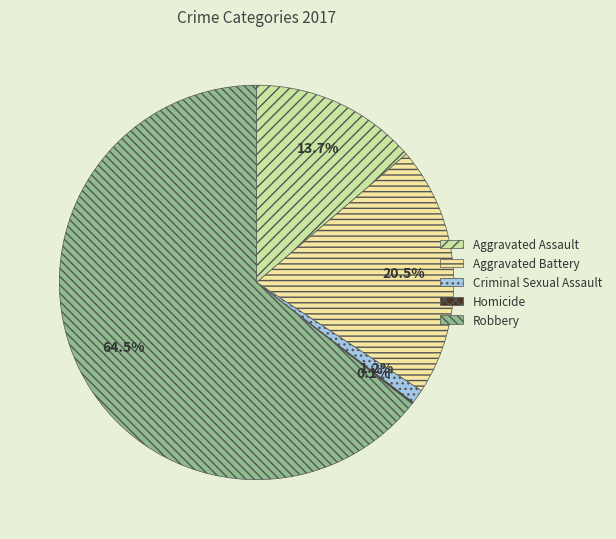

Is Aggravated Assault the majority of the pie?

No